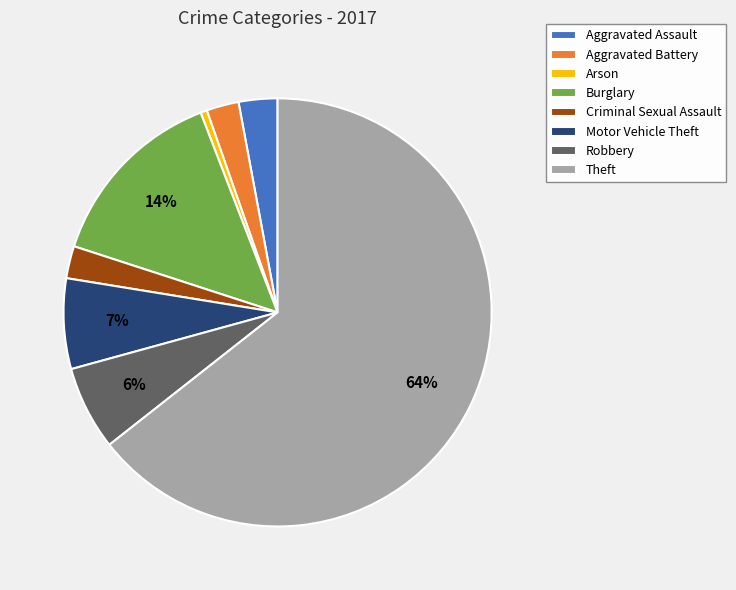

What percentage is the Burglary slice, to the nearest percent?

14%